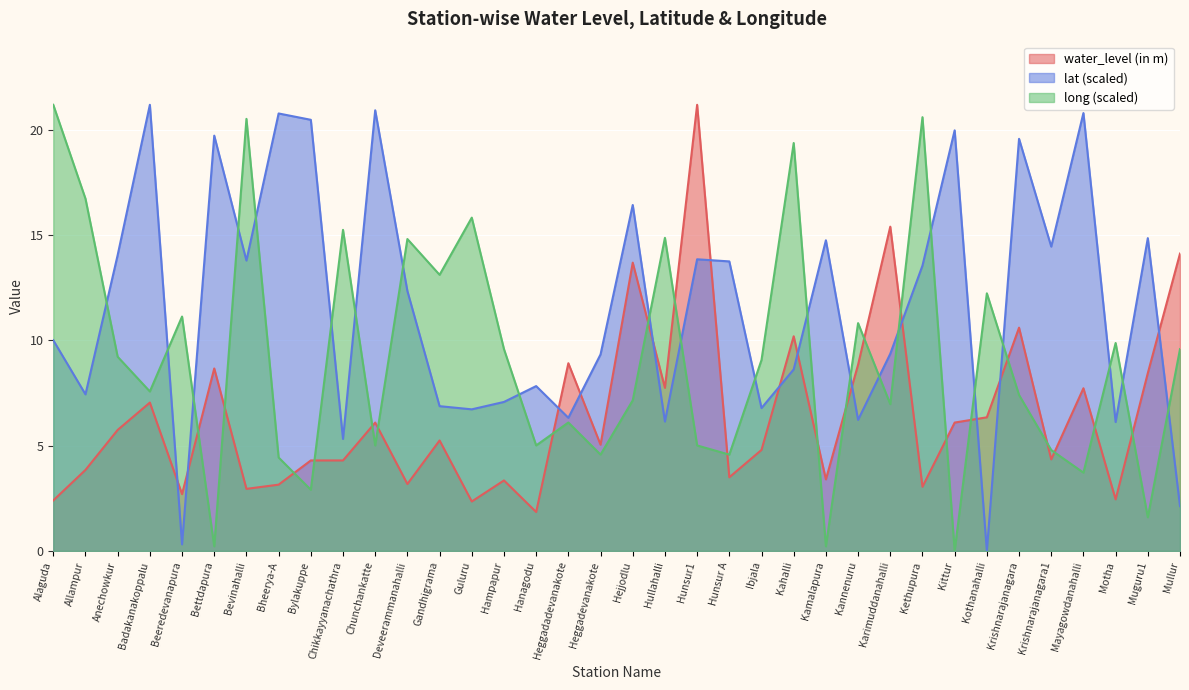

How many times do lat and water_level (in m) cross each other?

13